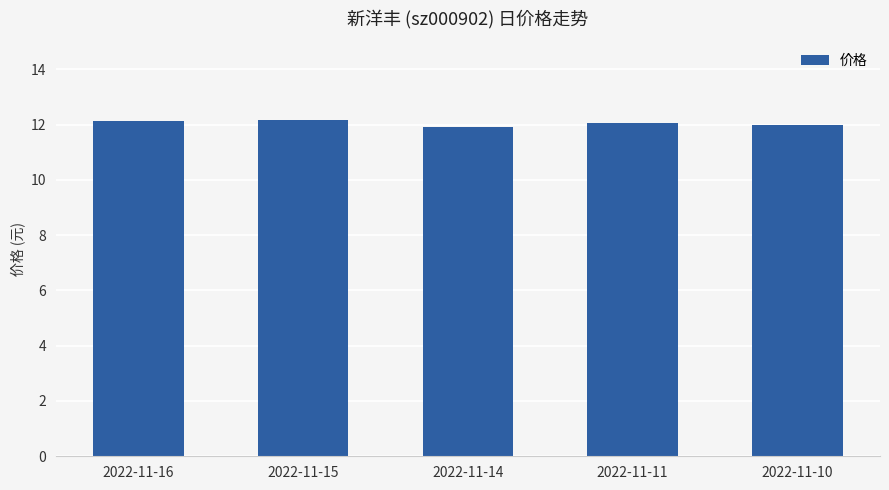

Is it true that the value at 2022-11-11 is 6.4?

False